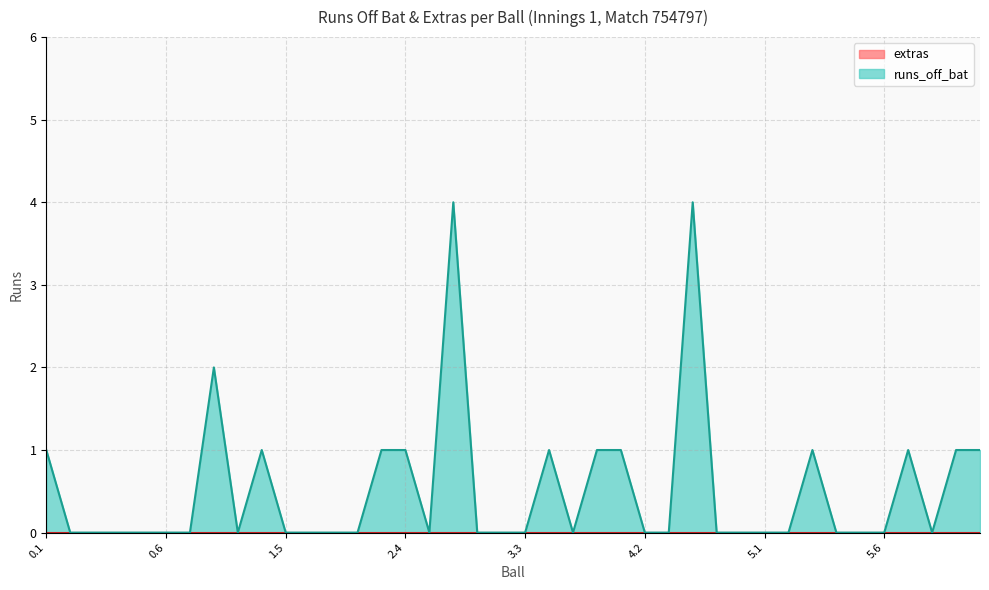

At which category does the data reach its first local valley?

1.3